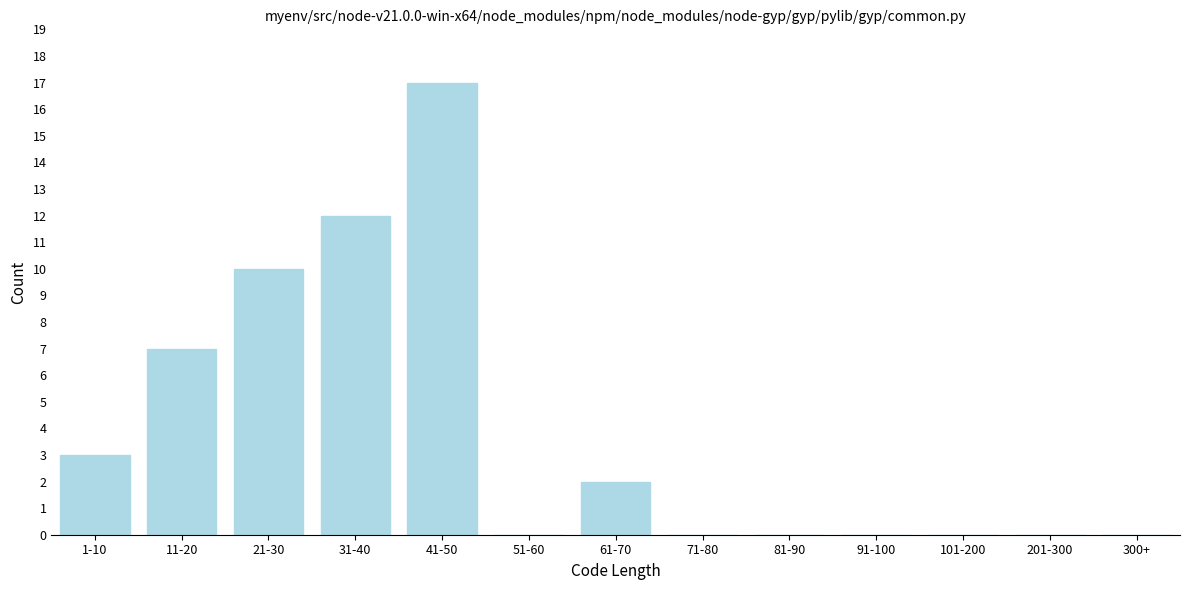

Reading right to left, transcribe all the data shown in this chart.

300+=0	201-300=0	101-200=0	91-100=0	81-90=0	71-80=0	61-70=2	51-60=0	41-50=17	31-40=12	21-30=10	11-20=7	1-10=3